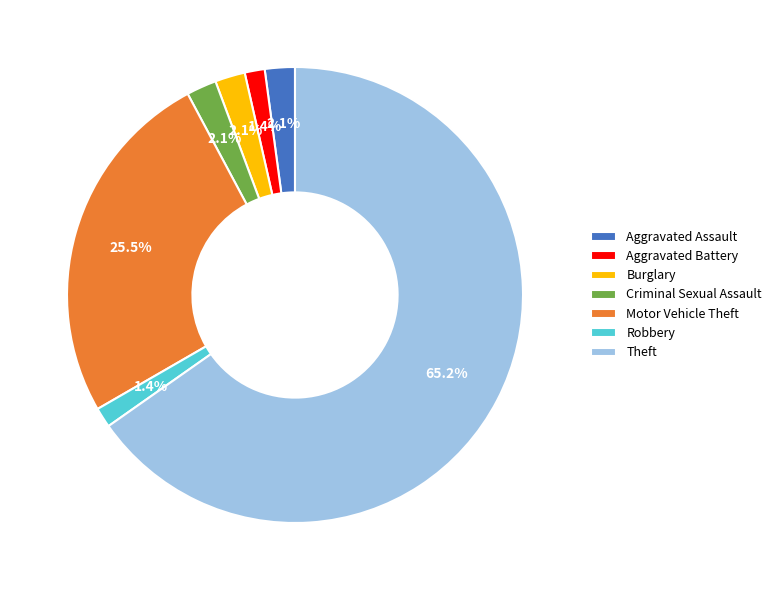

The Aggravated Assault slice represents 8% of the pie. True or false?

False